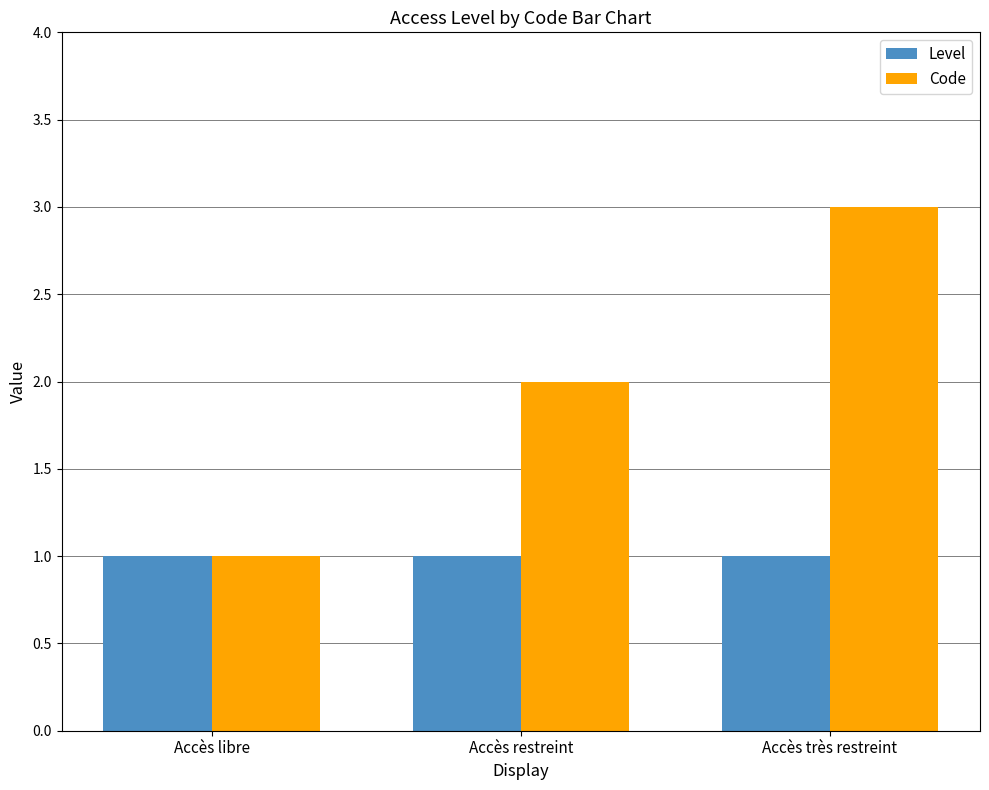

List the labels in order of Code value, smallest first.

Accès libre, Accès restreint, Accès très restreint